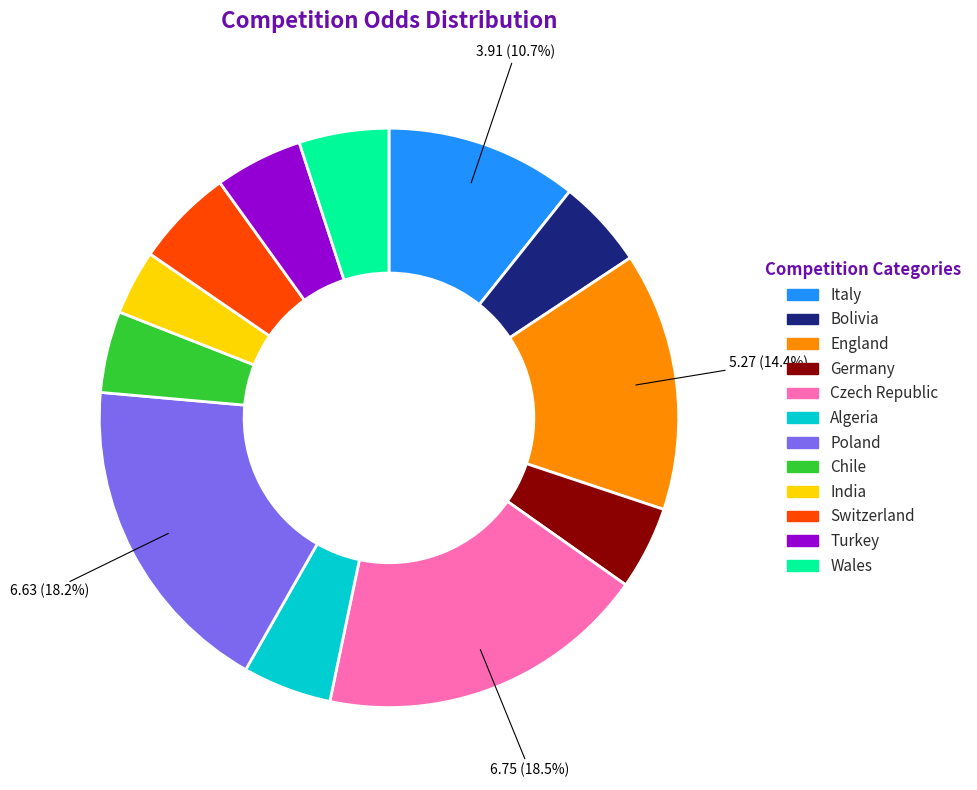

To the nearest percent, what portion does Poland represent?

18%